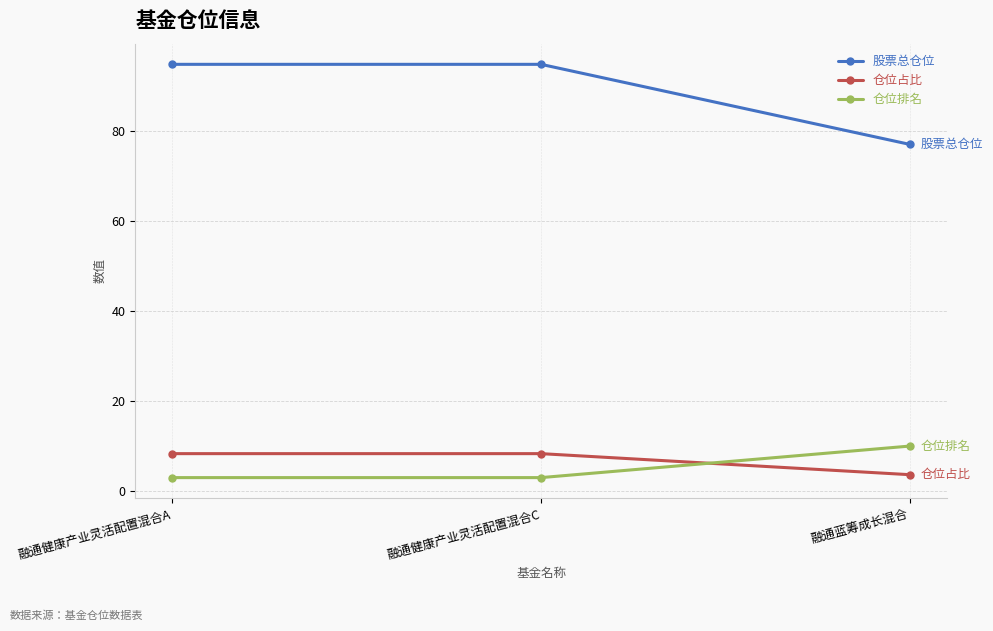

Between 融通健康产业灵活配置混合C and 融通蓝筹成长混合, which series saw the biggest shift?

股票总仓位